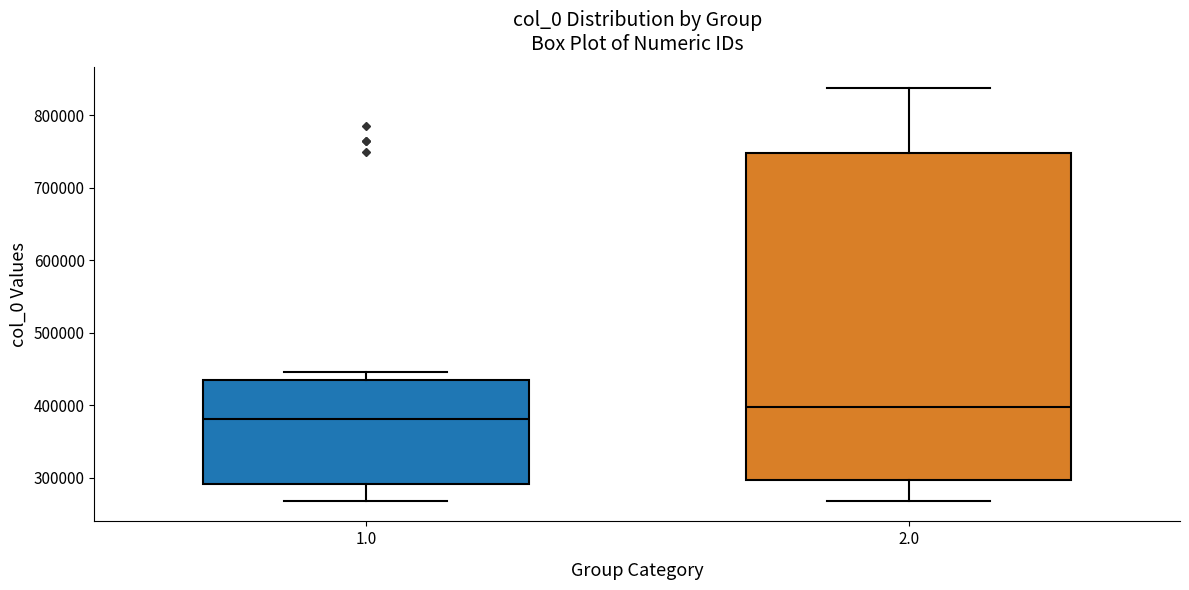

Reading left to right, transcribe this box plot: for each box, give where its median line is, the range the box spans, and where its two whiskers end, as read against the y-axis. The values are not printed on the chart, so give them approximately, as read against the axis.

1.0: median 380000, box 290000 to 440000, whiskers 270000 to 450000
2.0: median 400000, box 300000 to 750000, whiskers 270000 to 840000